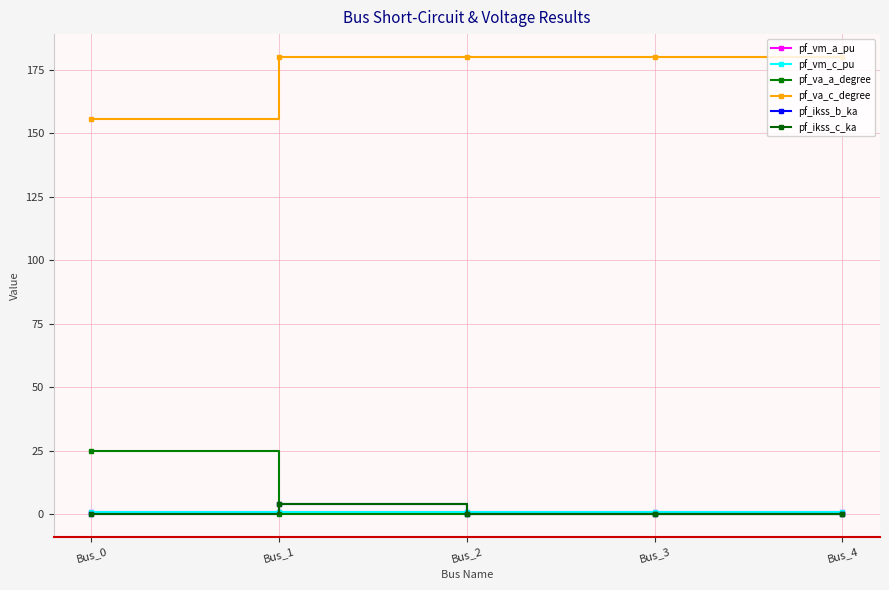

Is this an area chart (filled region under the line)?

No